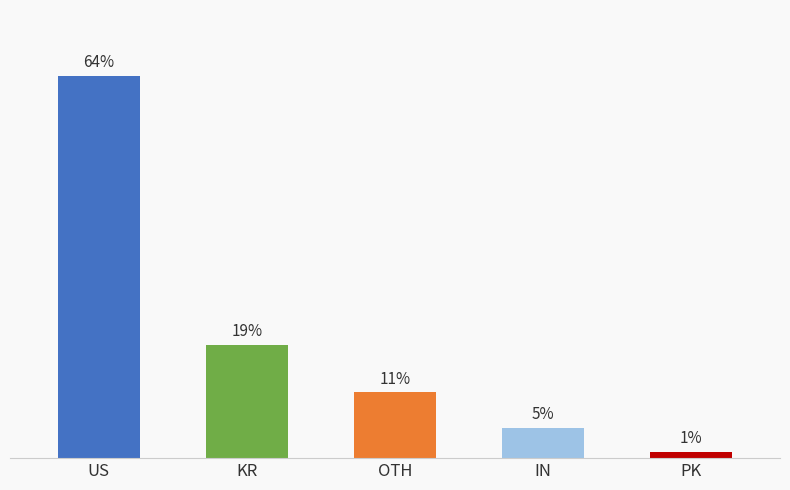

Between PK and US, which is larger?

US